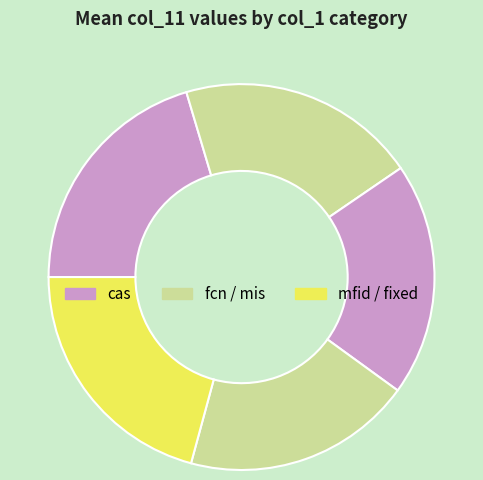

How many segments does this pie chart have?

5